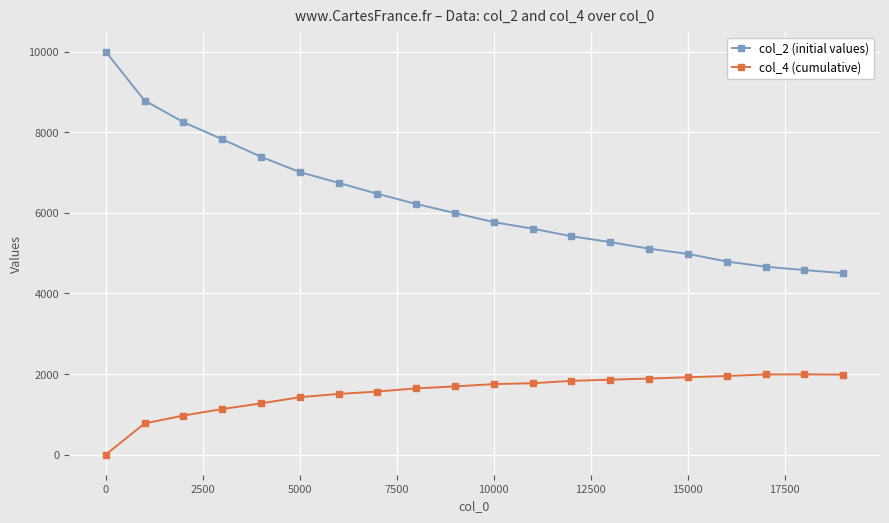

What is the maximum value shown in the chart?

10000